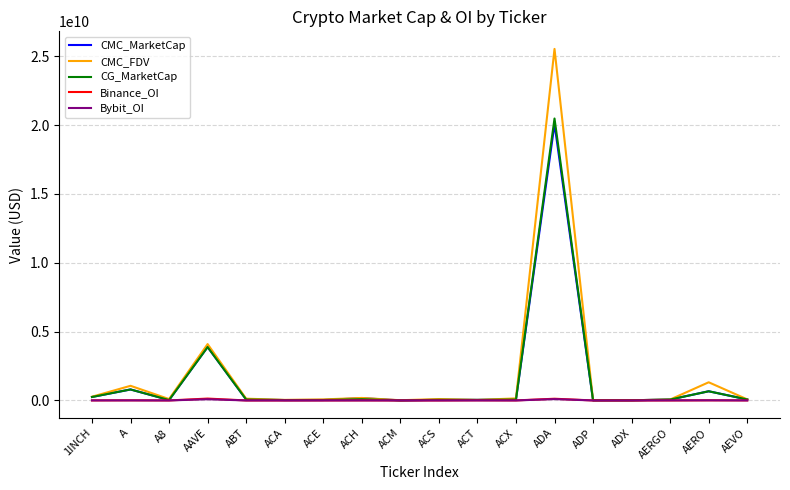

Which series has the largest range (max minus min)?

CMC_FDV